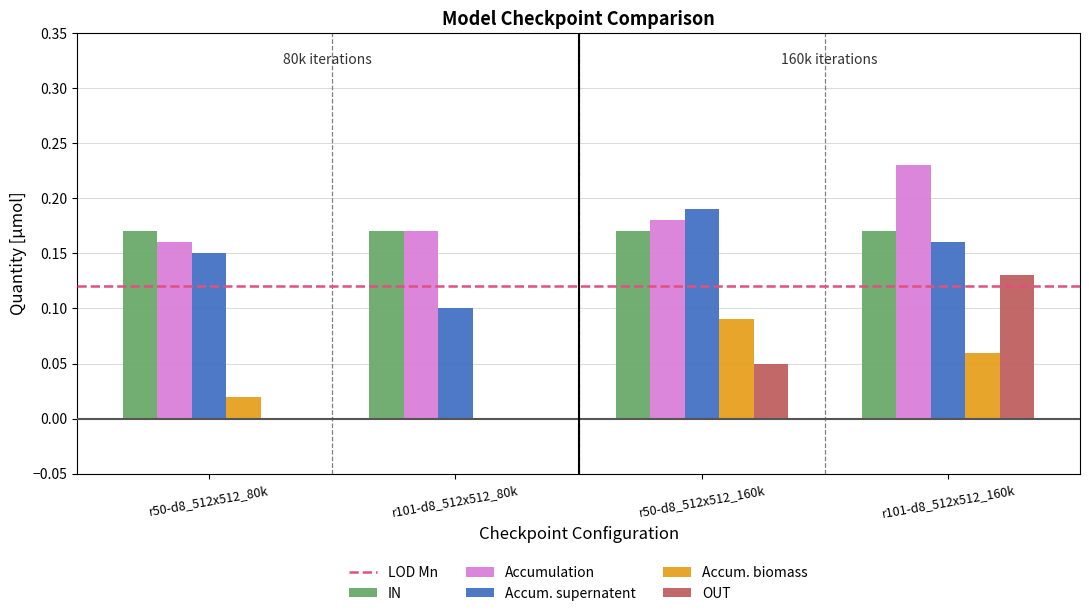

At which label does OUT reach its peak?

r101-d8_512x512_160k